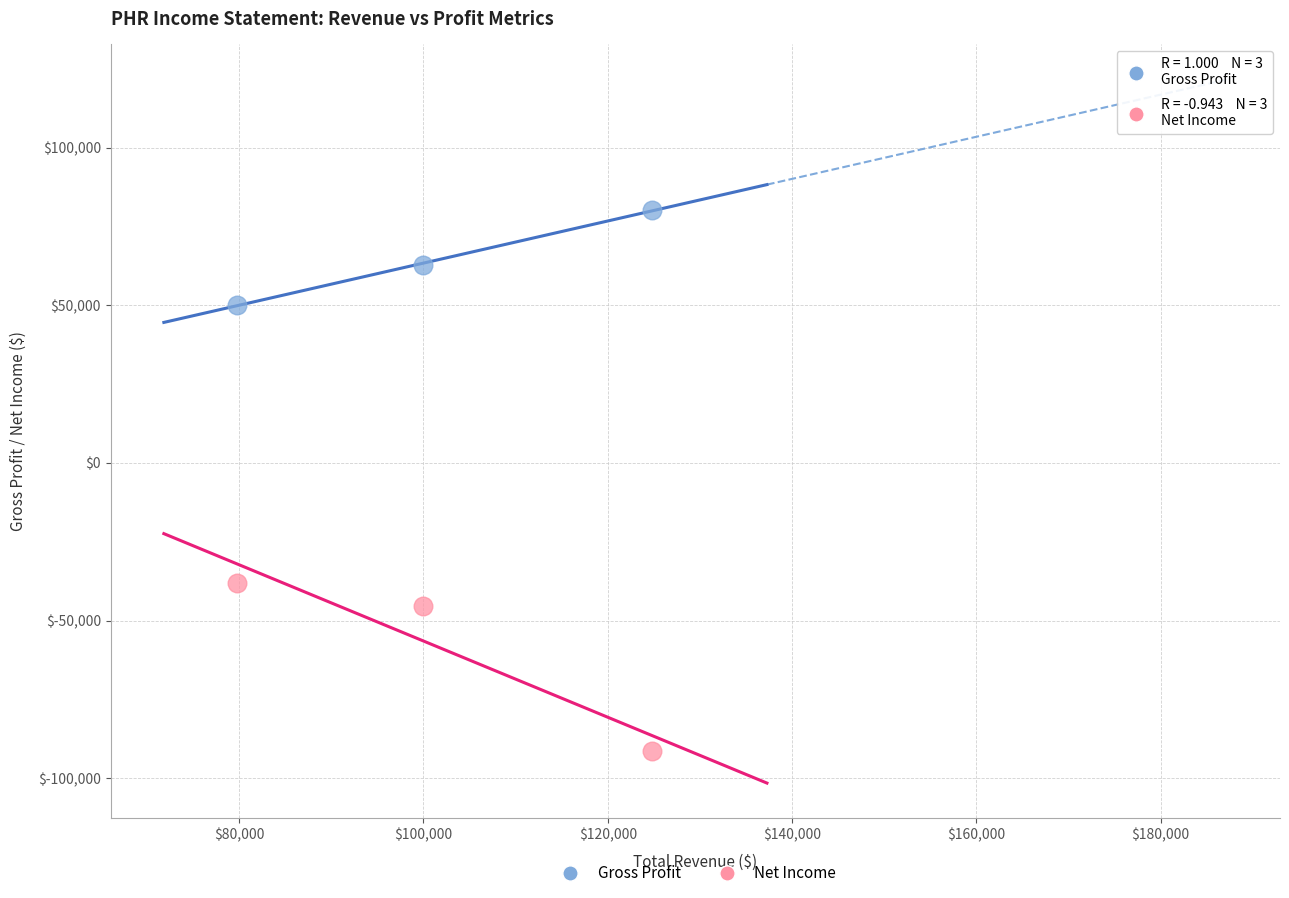

Which series reaches the maximum Y coordinate?

Gross Profit